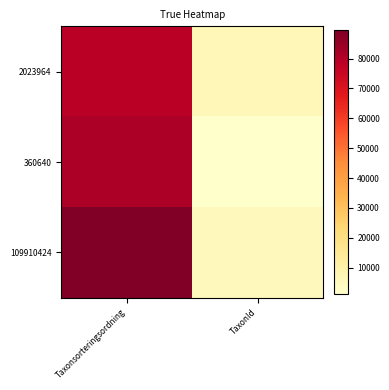

Reading left to right, transcribe all the data shown in this chart.

2023964: Taxonsorteringsordning=78603	TaxonId=6464
360640: Taxonsorteringsordning=81236	TaxonId=1312
109910424: Taxonsorteringsordning=89410	TaxonId=5432